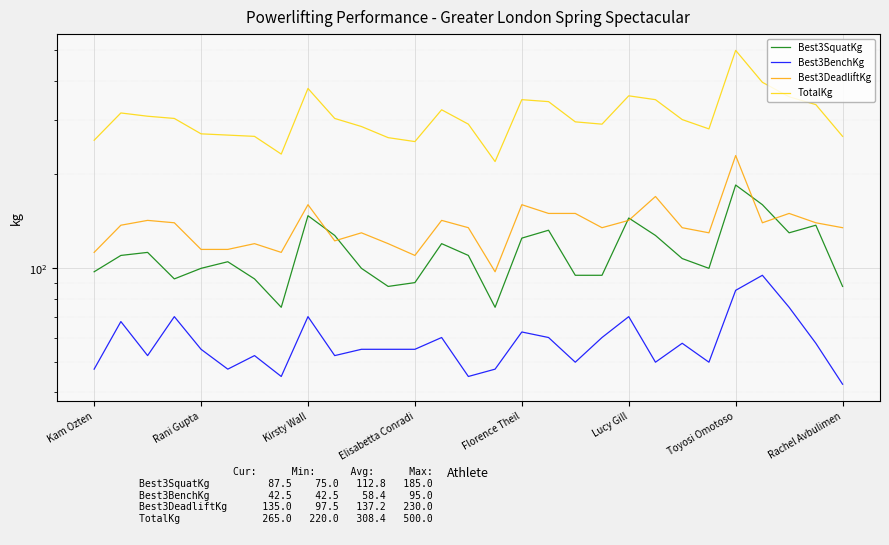

What are all the series names shown in the legend?

Best3SquatKg, Best3BenchKg, Best3DeadliftKg, TotalKg